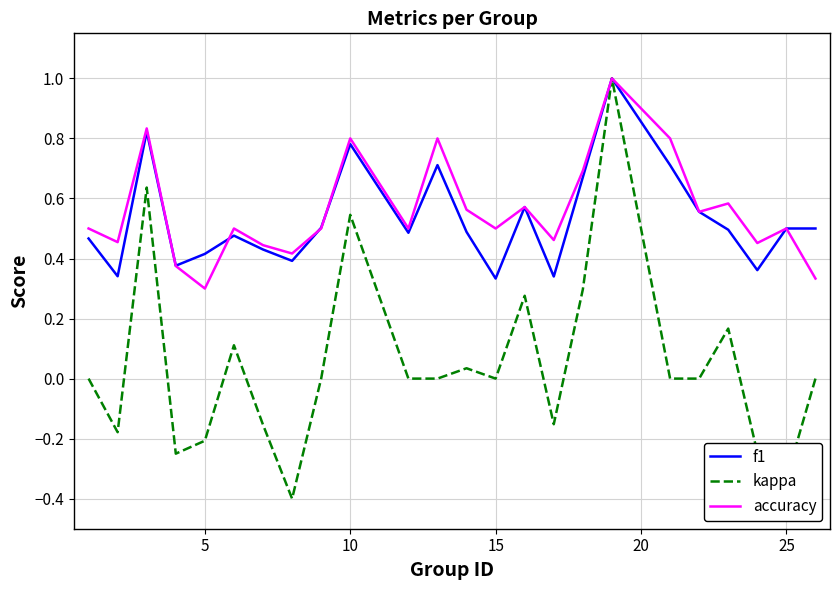

Which series has the largest range (max minus min)?

kappa